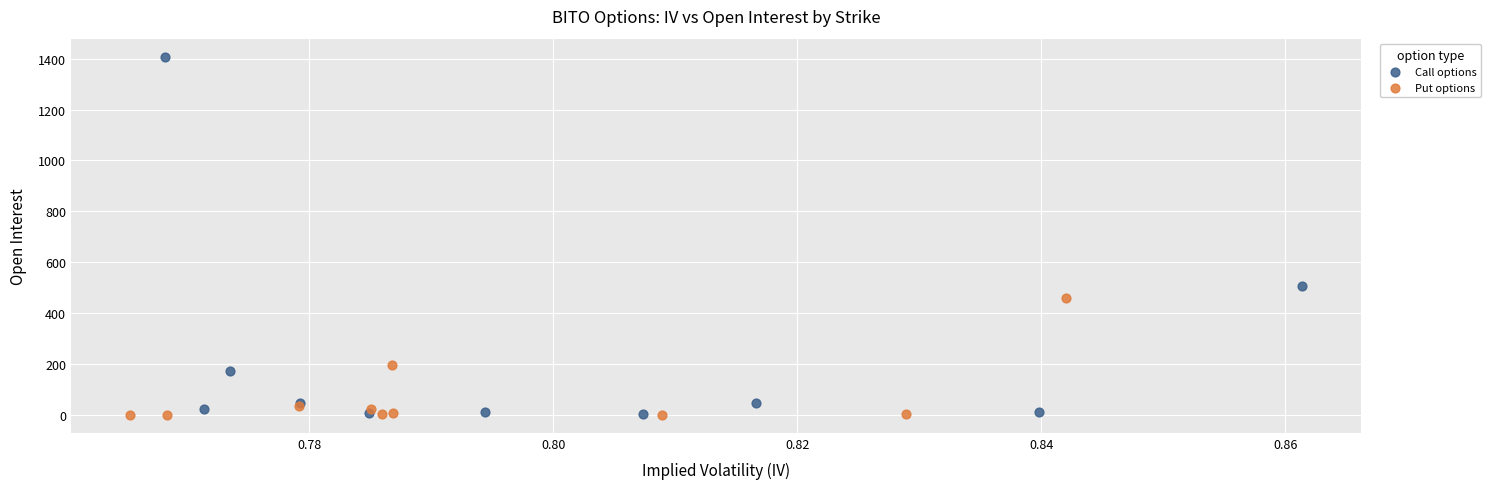

Which series has the widest spread of Y values?

Call options